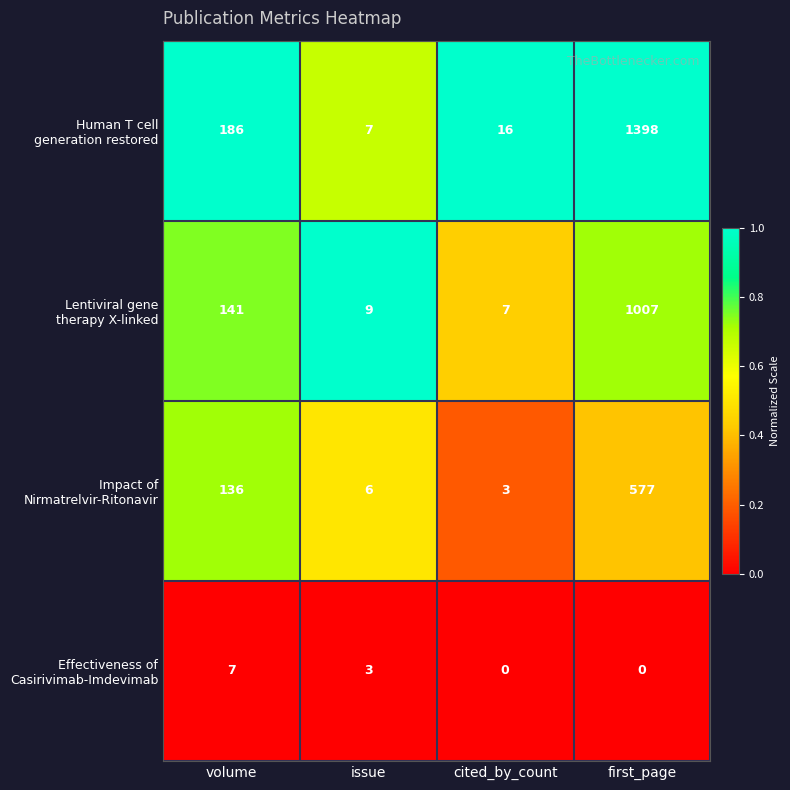

What is the difference between the highest and lowest values at first_page?

1398